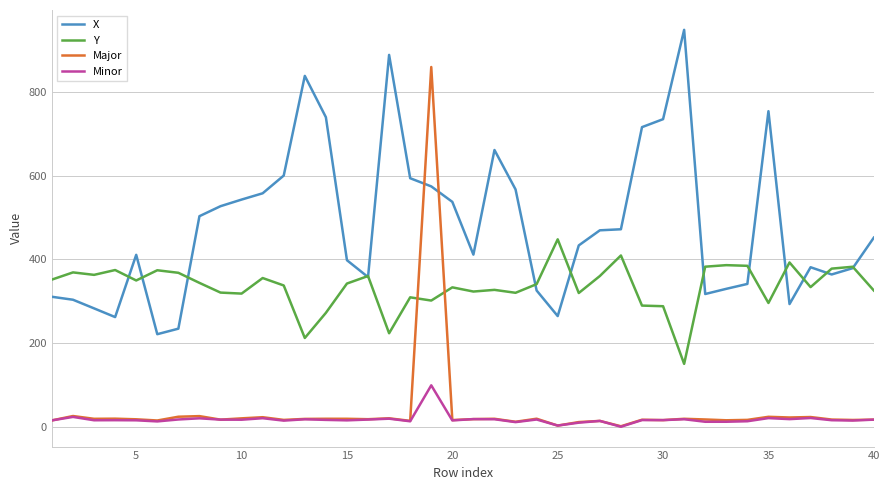

How many lines are shown in the chart?

4